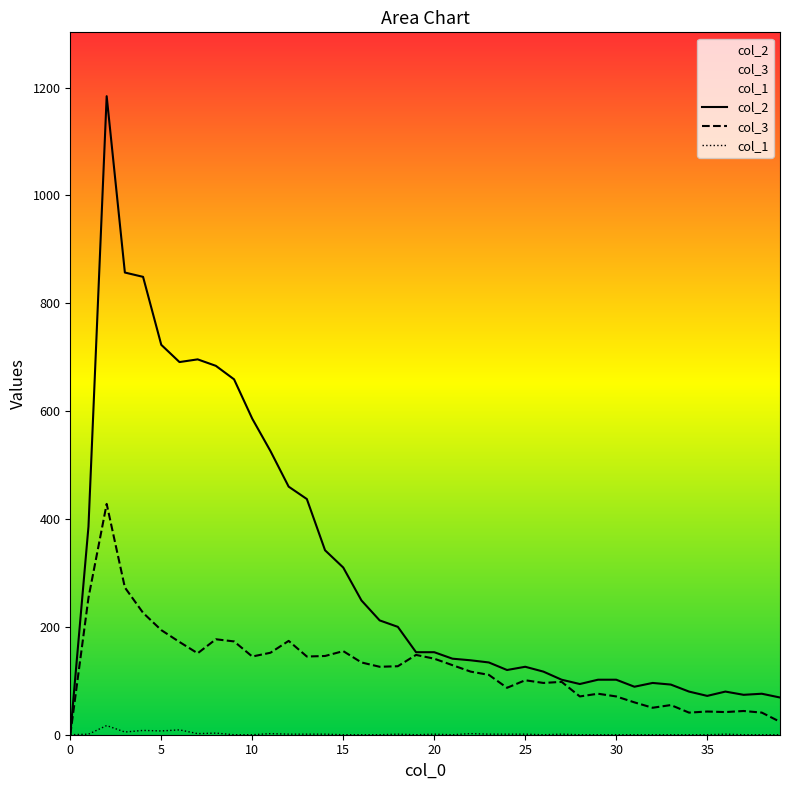

True or false: col_3 has a value of 44 at 37.

True